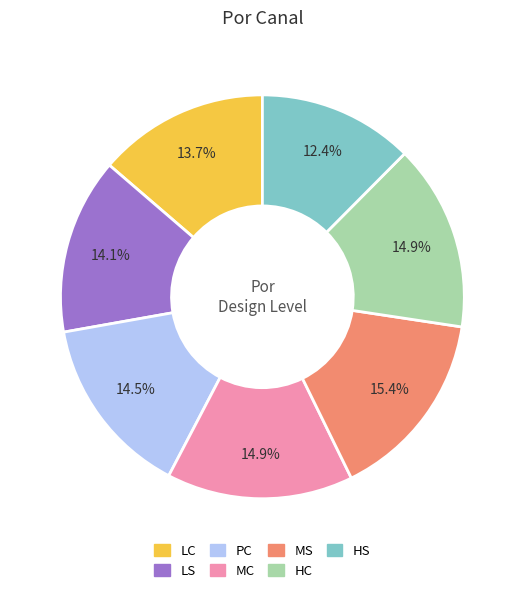

Is the sum of LC and MS greater than half?

No